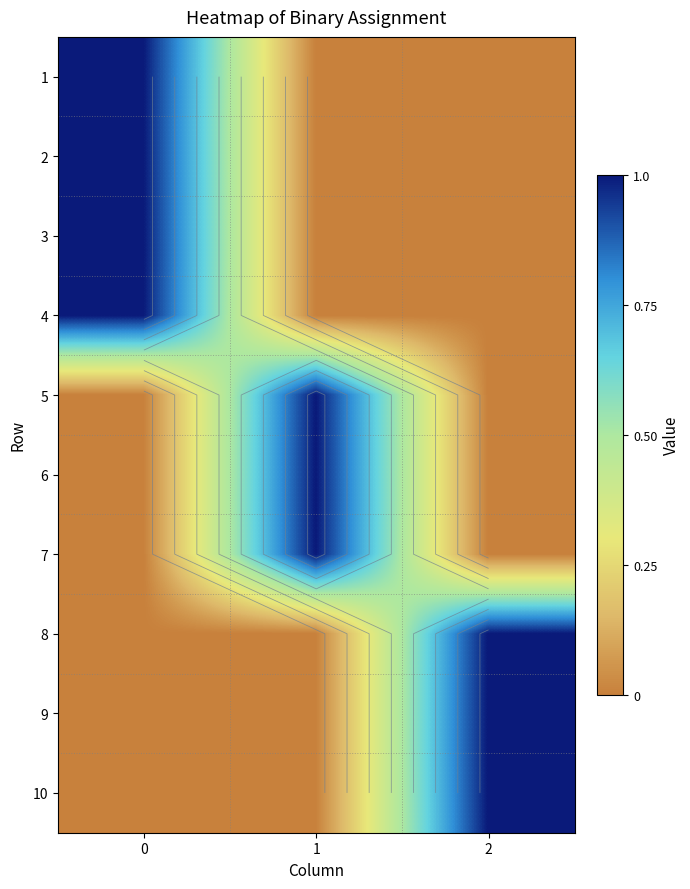

How many data points does each series have?

3